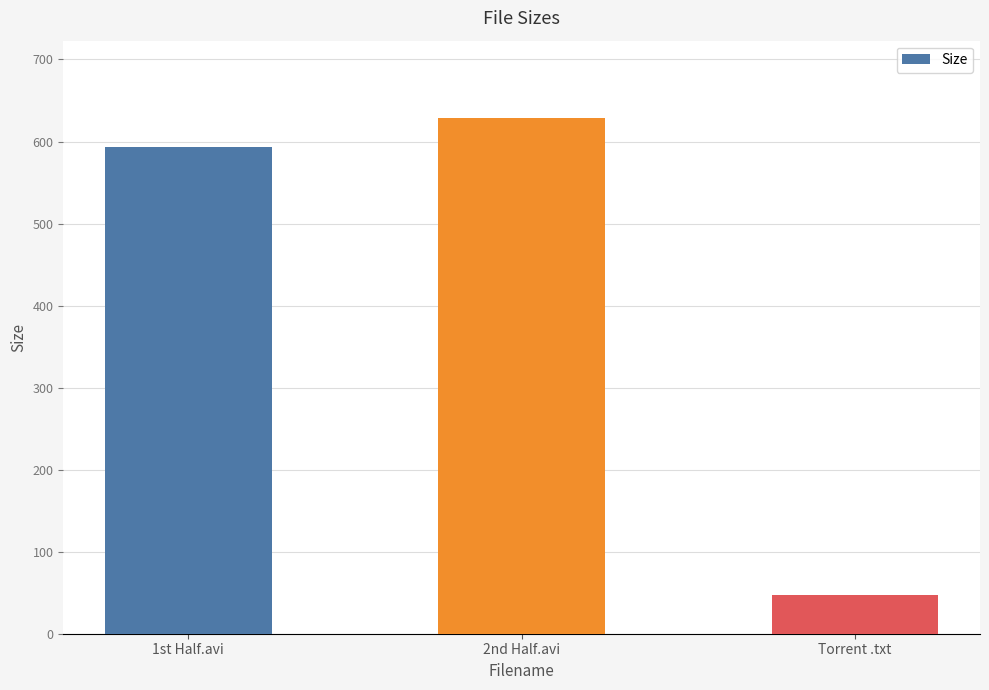

How many data points are less than 593?

1